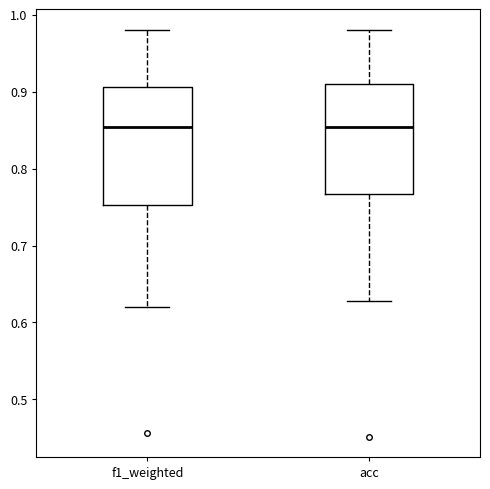

Reading left to right, read every box against the y-axis: the position of its median line, the range the box covers, and the ends of its whiskers. The values are not printed on the chart, so give them approximately, as read against the axis.

f1_weighted: median 0.85, box 0.75 to 0.91, whiskers 0.62 to 0.98
acc: median 0.85, box 0.77 to 0.91, whiskers 0.63 to 0.98